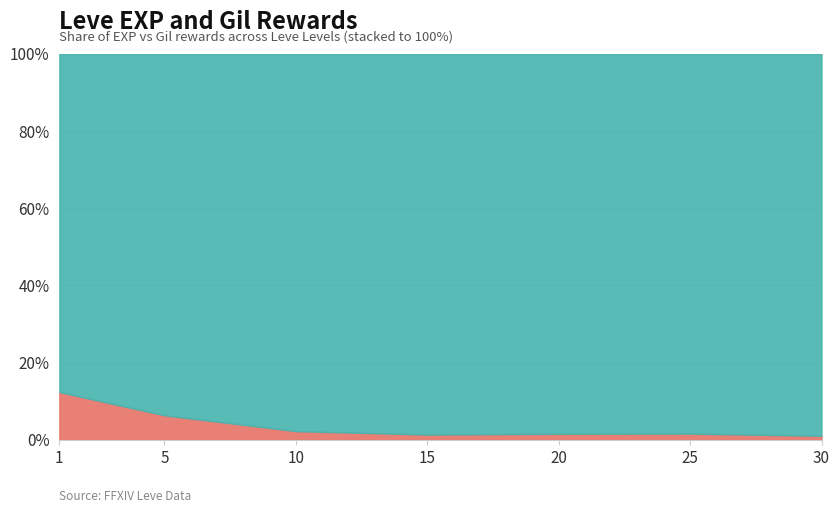

Which has a higher value, 5 or 10?

10